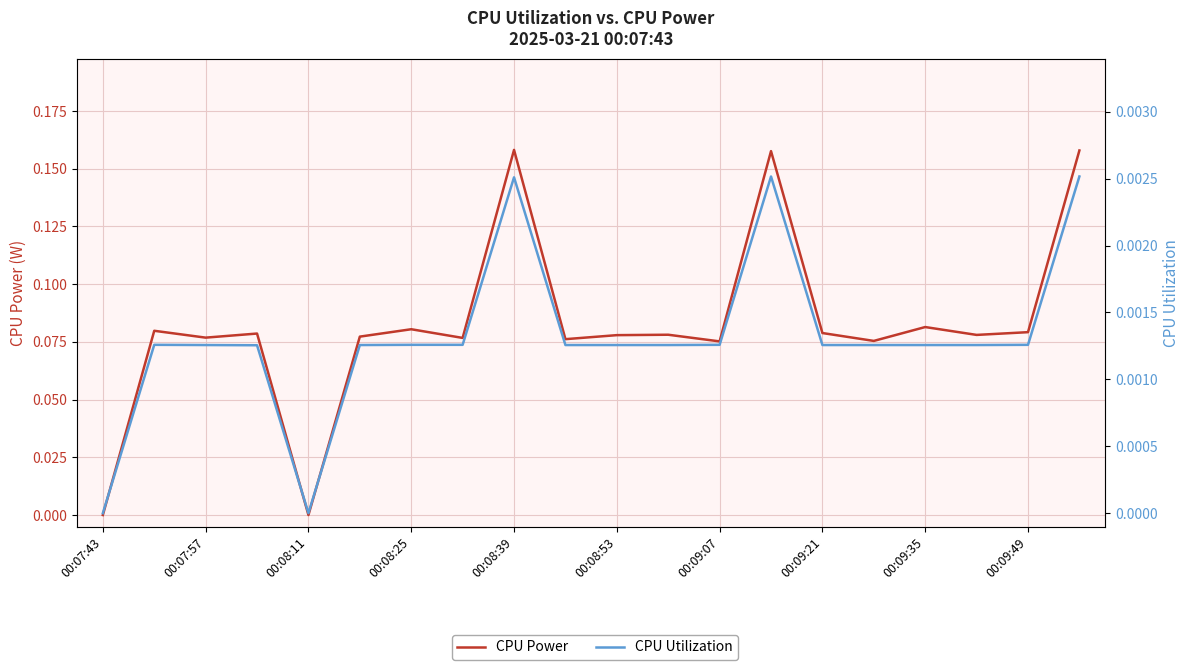

Where is CPU Power nearest to the value 0?

00:07:43